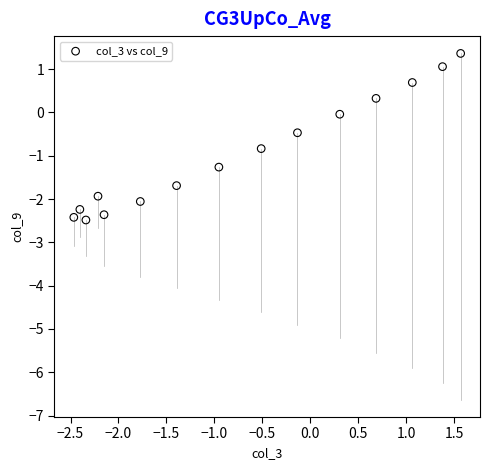

What is the range of Y values (max minus min)?

3.8